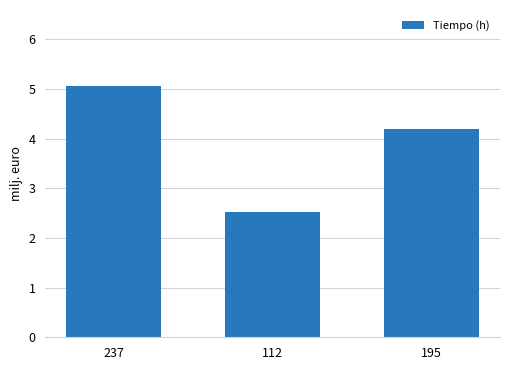

The value at 112 is 0.8. True or false?

False